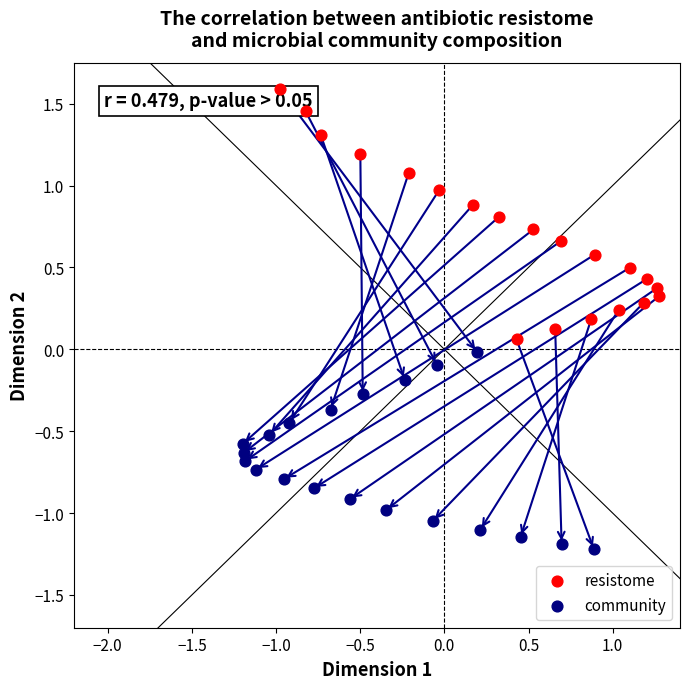

Which series has the largest Y range (max minus min)?

resistome